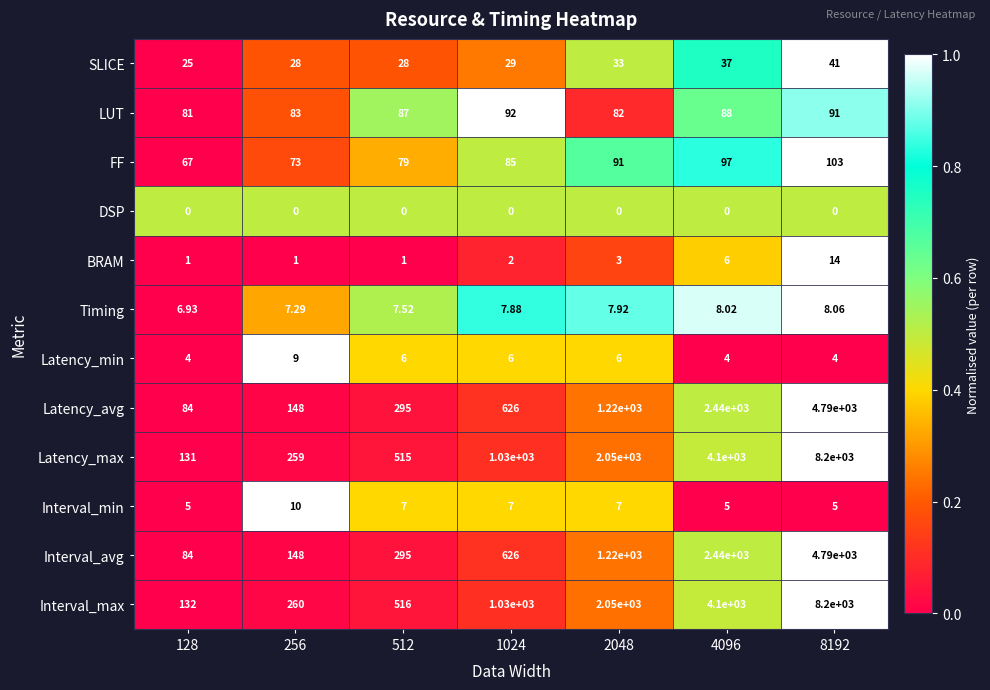

Which series changed the most between 256 and 2048?

Latency_max